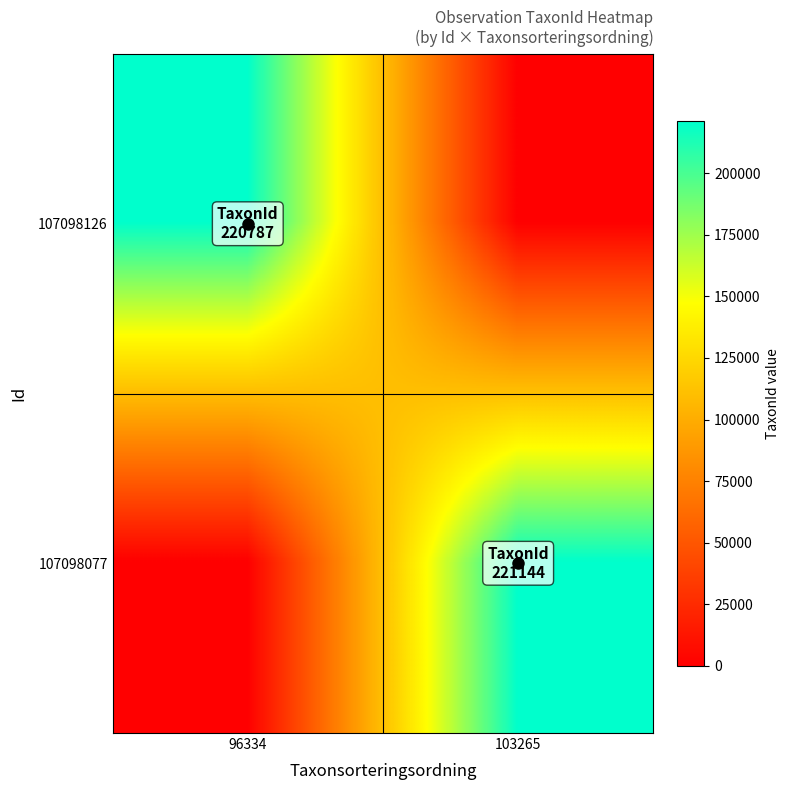

Reading left to right, transcribe all the data shown in this chart.

107098126: 96334=220787	103265=0
107098077: 96334=0	103265=221144